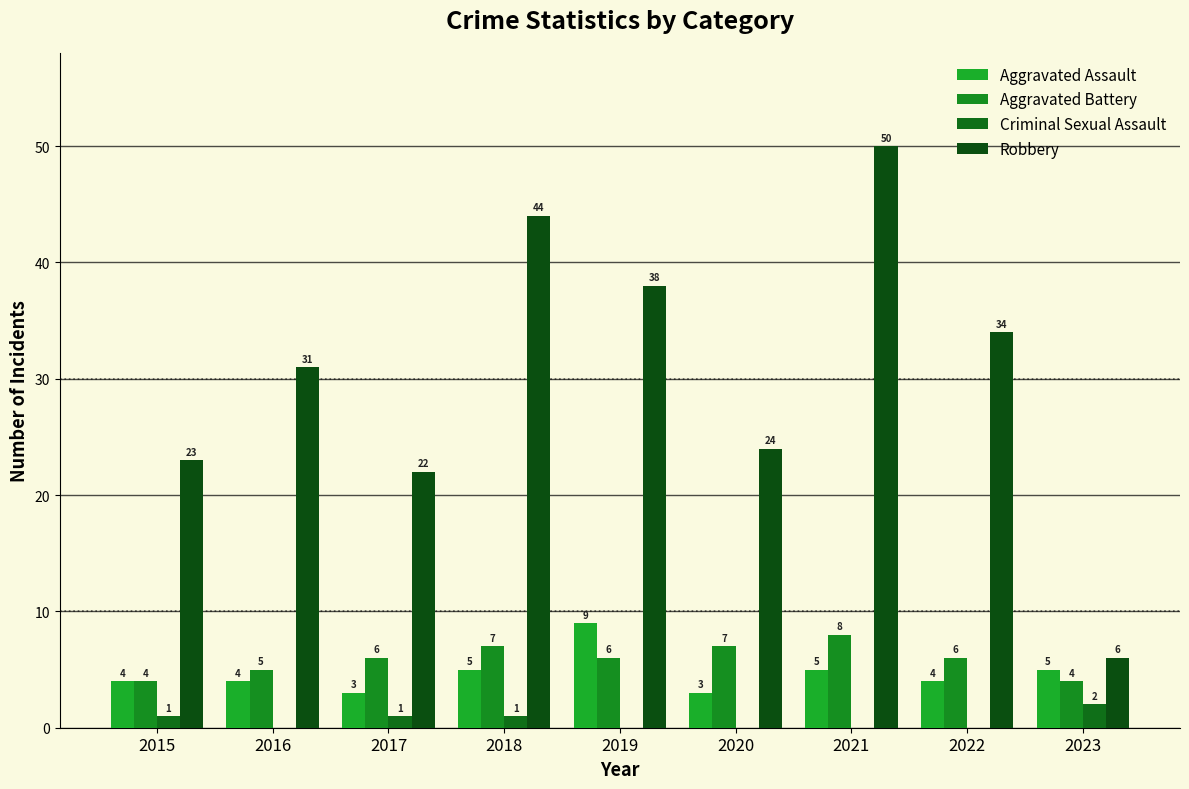

Count the number of categories in the chart.

9